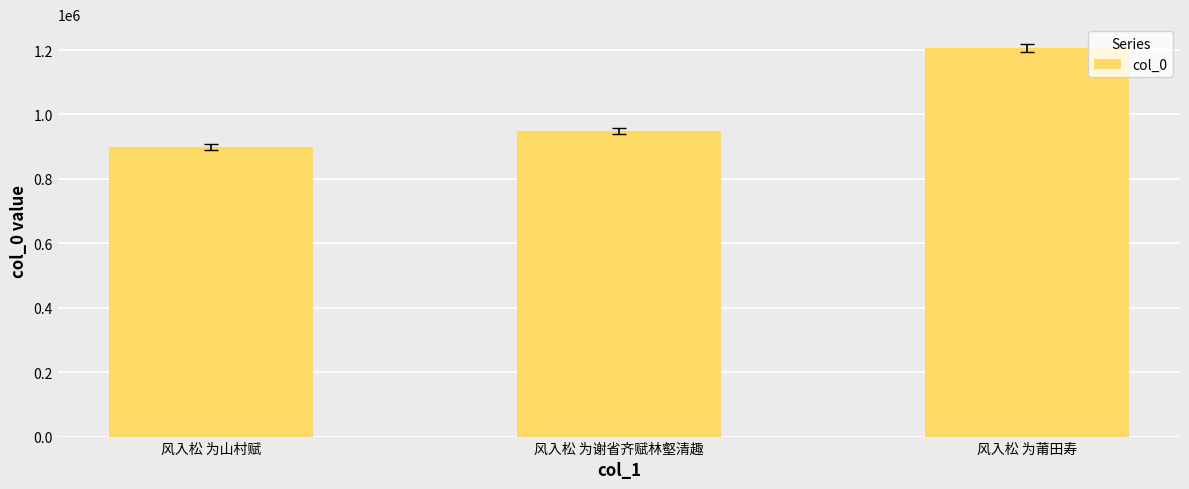

What is the label of the 1st bar from the left?

风入松 为山村赋